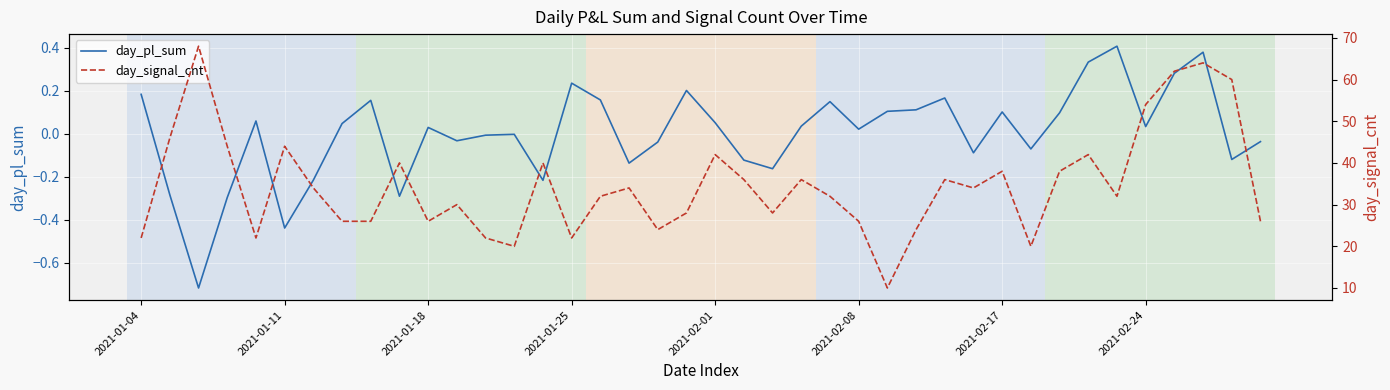

What is the difference between the day_pl_sum values at 17 and 2021-02-01?

0.2